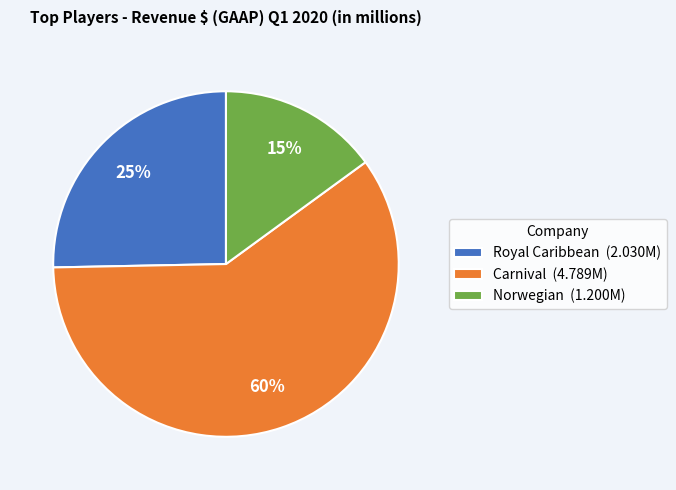

To the nearest percent, what is the average slice percentage?

33%